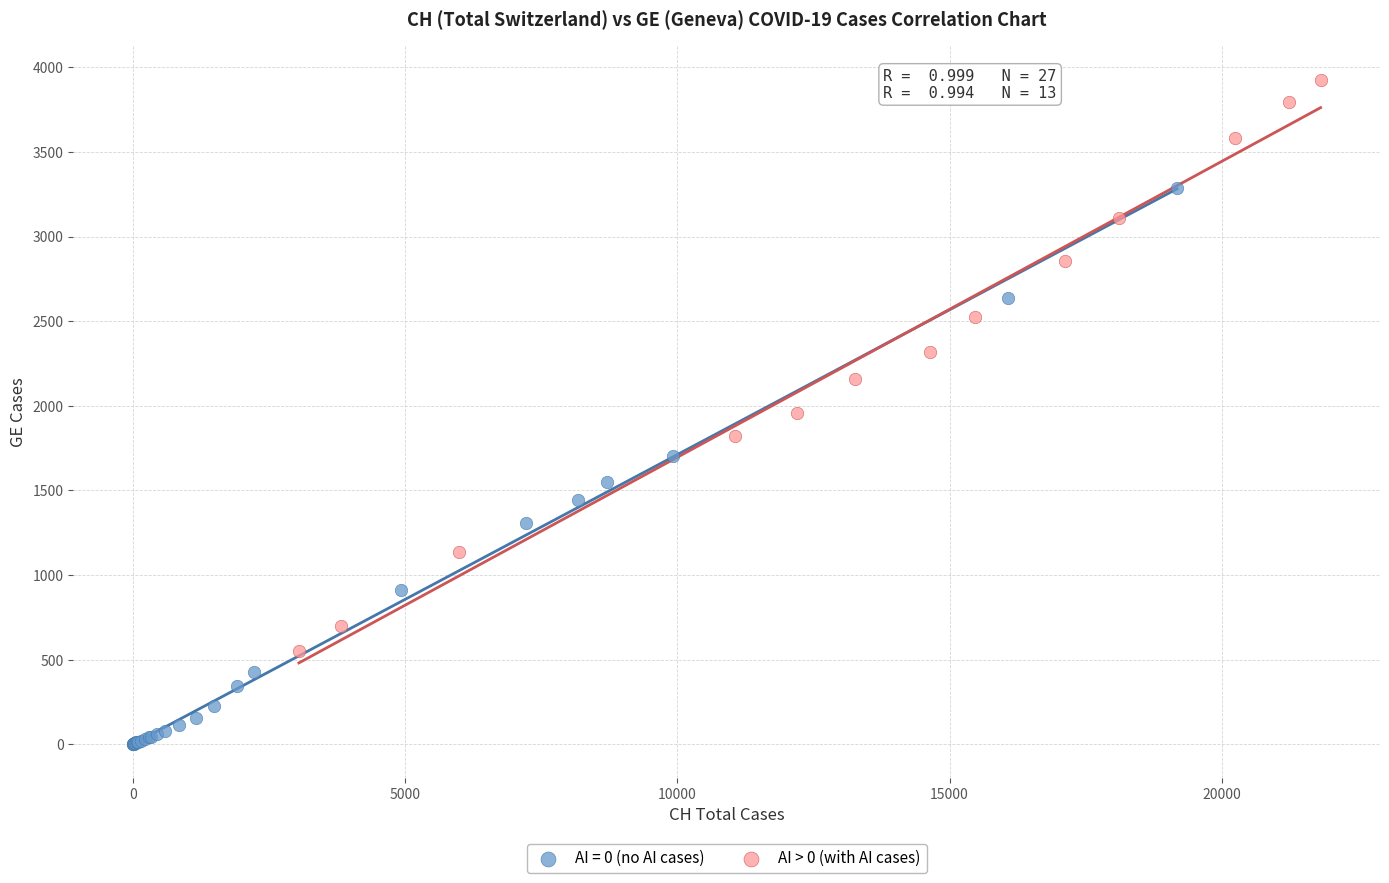

Which series contains the highest Y value?

AI > 0 (with AI cases)